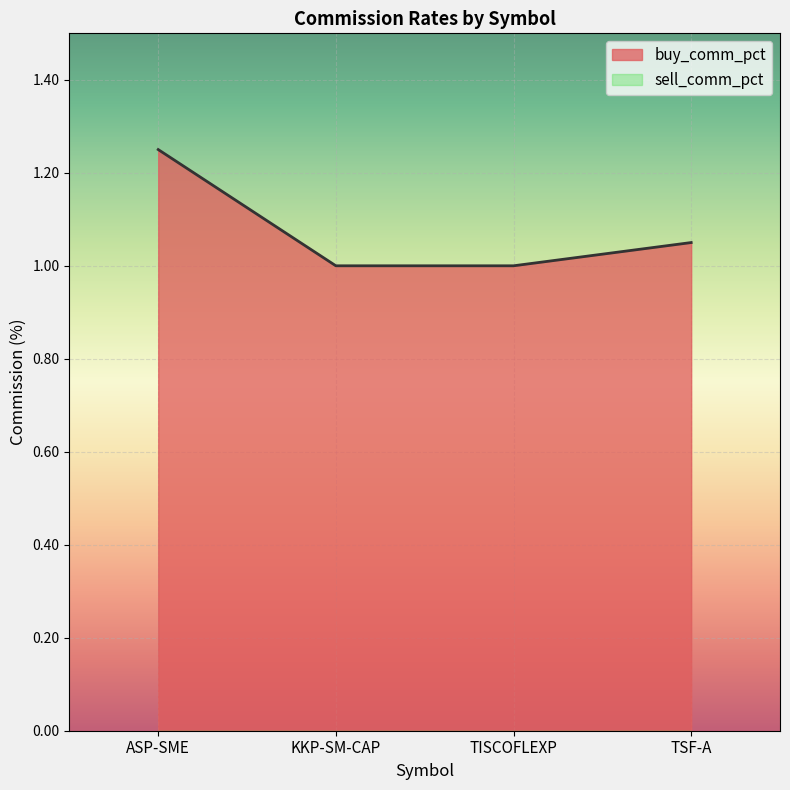

How many lines are shown in the chart?

2